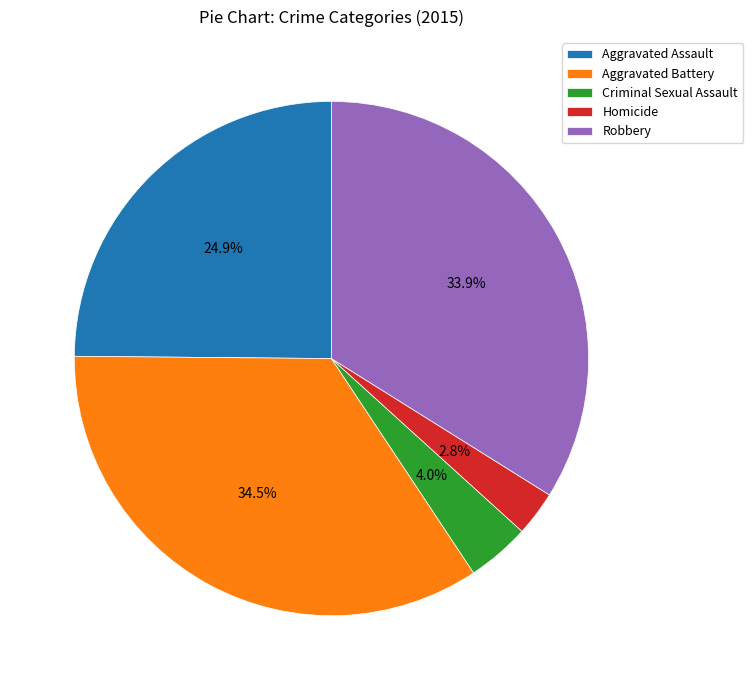

What portion of the pie excludes Aggravated Assault?

75.1%